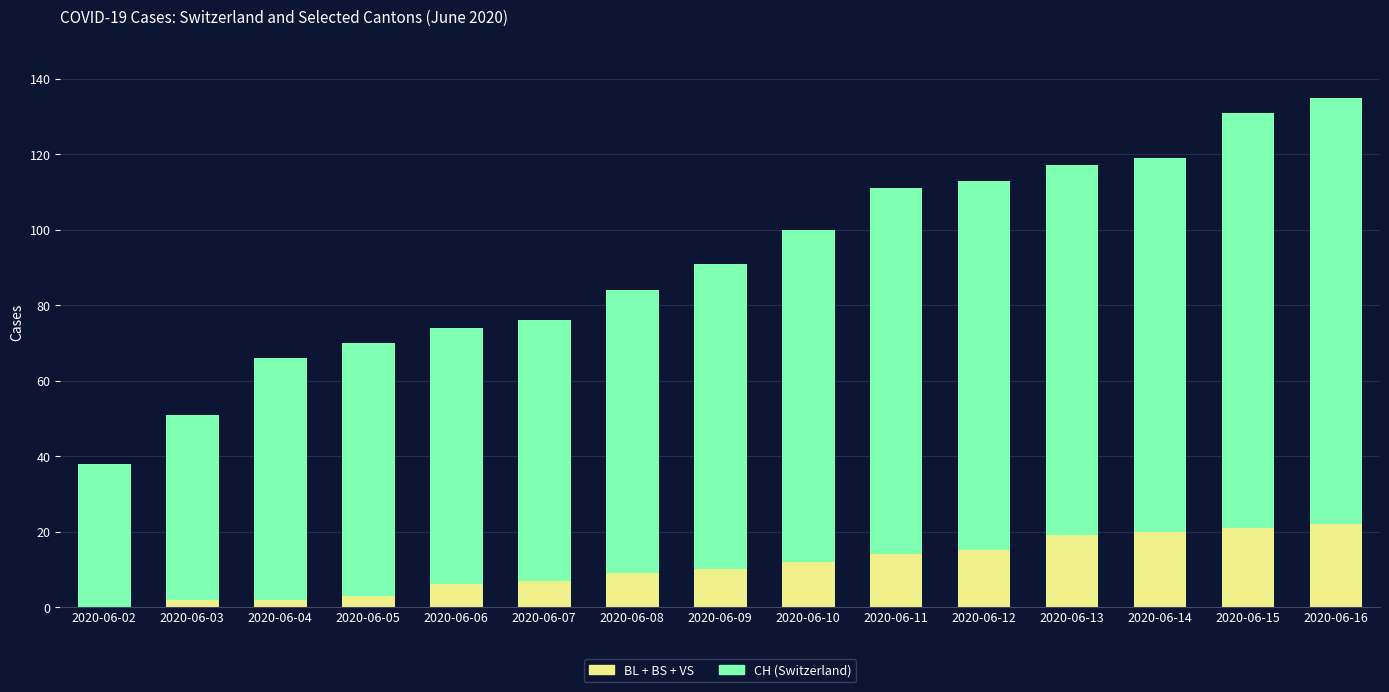

What is the total value across all series at 2020-06-02?

38